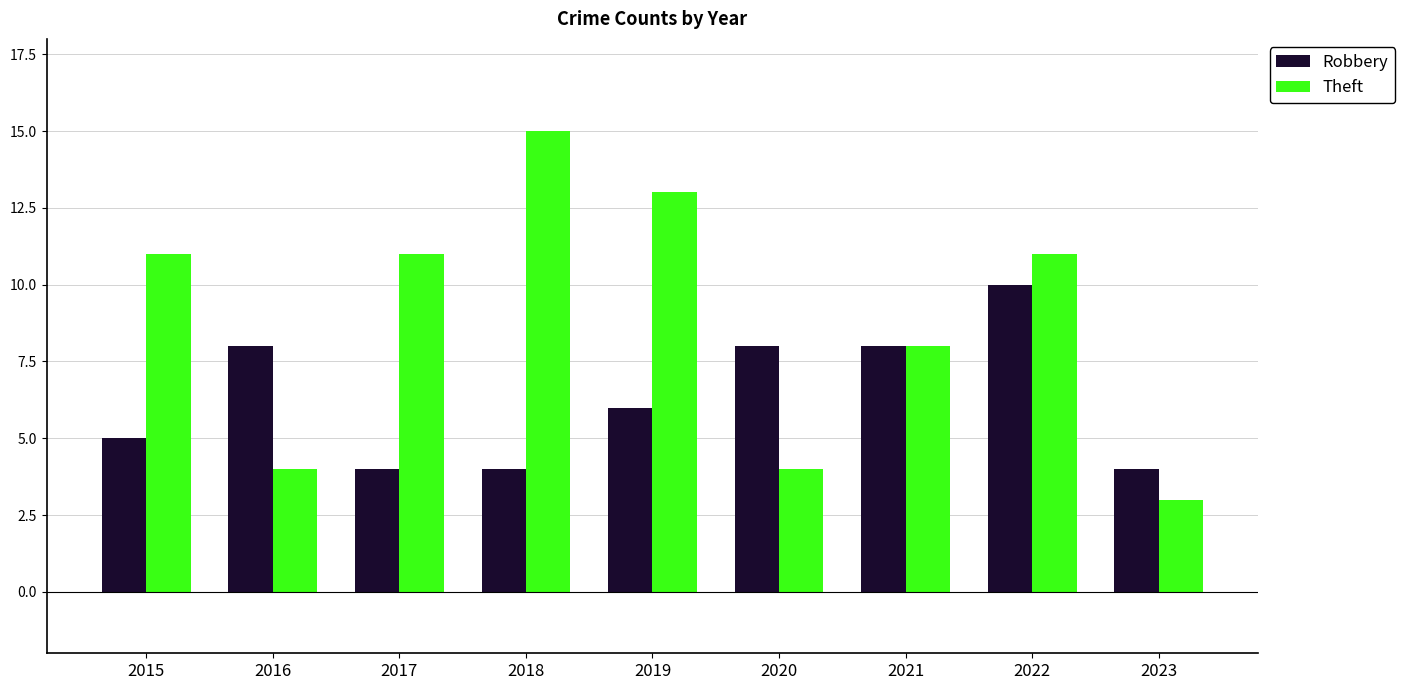

How many data points in Robbery are less than 6?

4